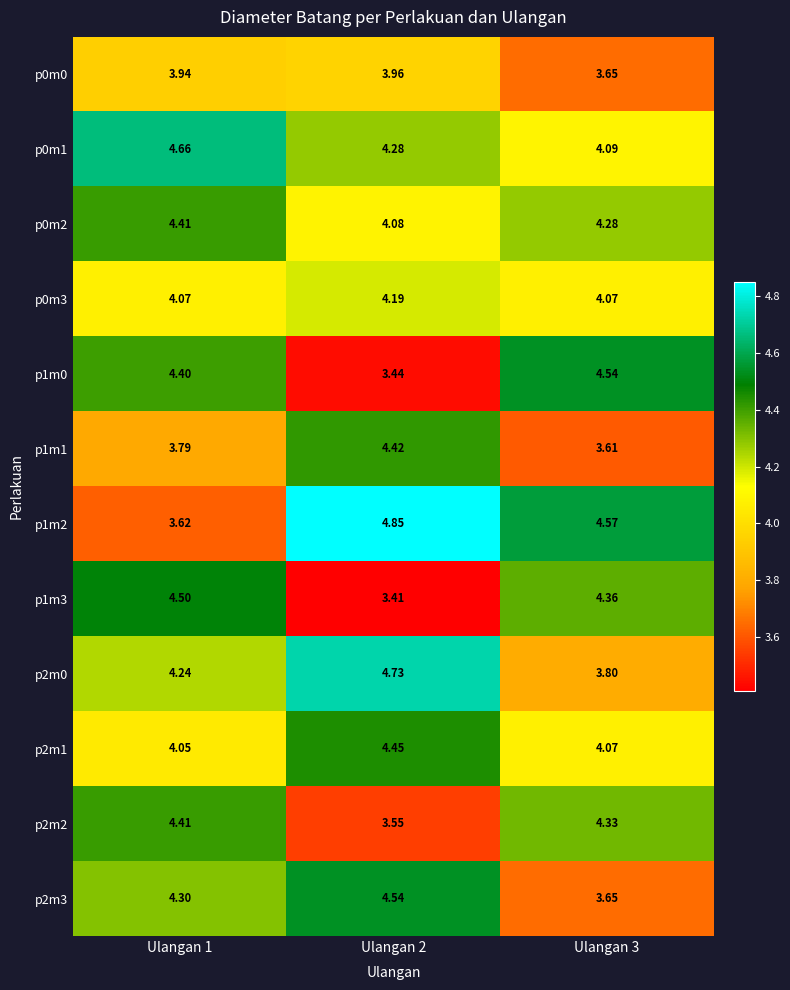

What is the total value across all series at Ulangan 3?

49.0